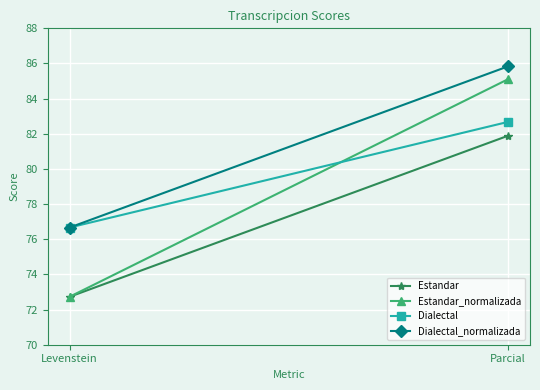

At Levenstein, list the series in order from smallest to largest.

Estandar, Estandar_normalizada, Dialectal, Dialectal_normalizada